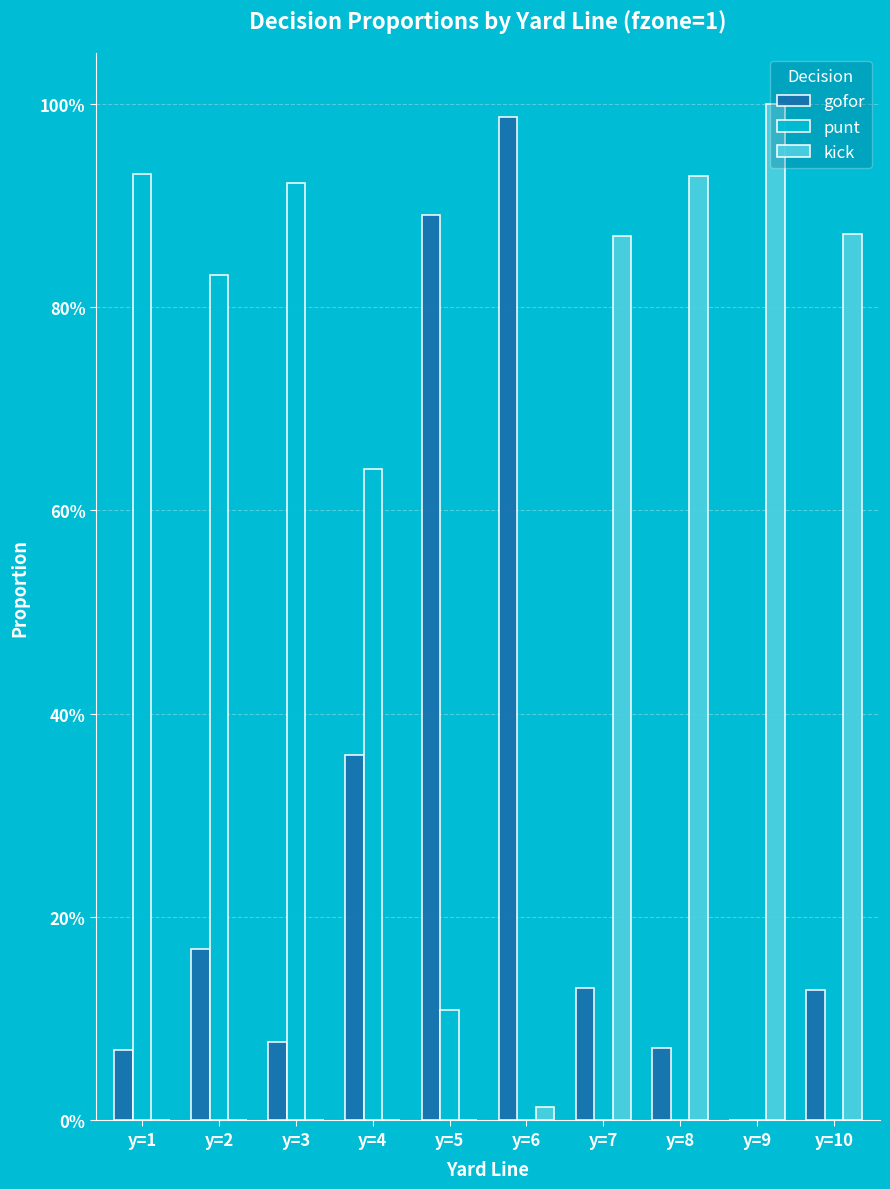

Does the chart contain stacked bars?

No